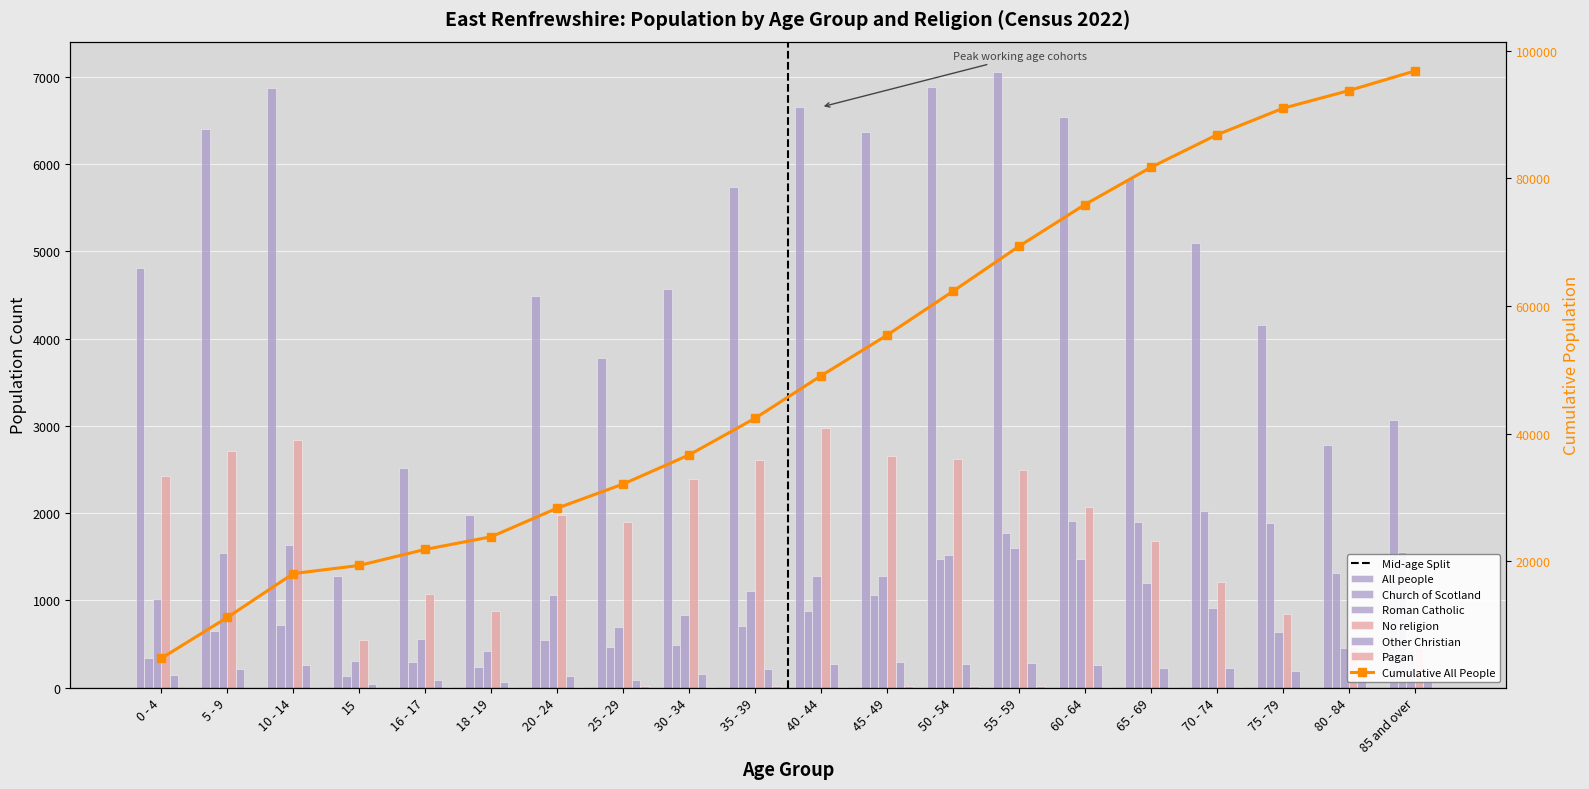

Reading right to left, extract all data points from this chart.

All people: 3071	2778	4151	5091	5834	6537	7048	6881	6360	6651	5741	4568	3776	4484	1973	2512	1280	6875	6399	4806
Church of Scotland: 1555	1316	1891	2022	1894	1915	1770	1469	1067	873	706	490	465	544	242	296	135	724	653	344
Roman Catholic: 432	457	641	918	1197	1469	1602	1517	1280	1279	1110	835	696	1065	420	560	303	1639	1540	1013
No religion: 455	461	843	1211	1684	2068	2492	2619	2650	2975	2614	2393	1898	1980	883	1068	544	2839	2707	2423
Other Christian: 182	139	187	221	227	255	280	269	296	274	216	162	94	132	71	93	41	263	215	145
Pagan: 0	0	0	3	6	8	20	15	15	9	15	7	16	13	6	4	1	5	1	0